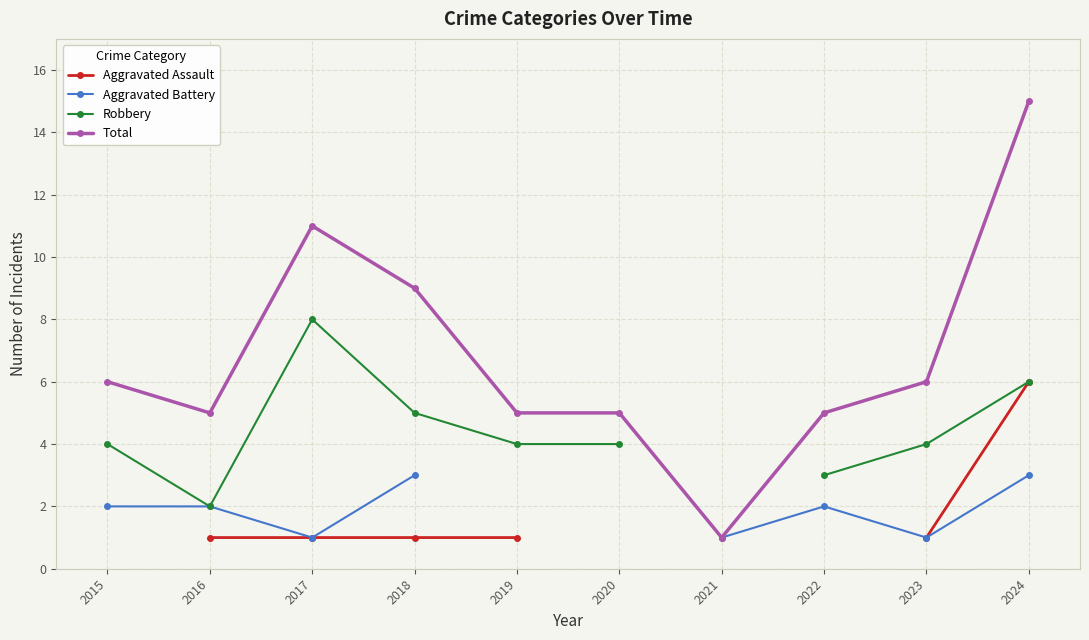

Which series has the largest total across all categories?

Total